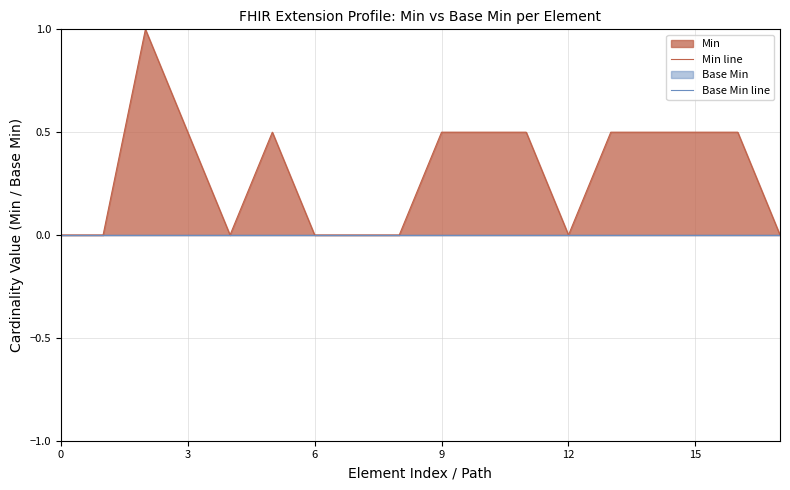

Is it true that Min line equals 0.0 at 6?

True